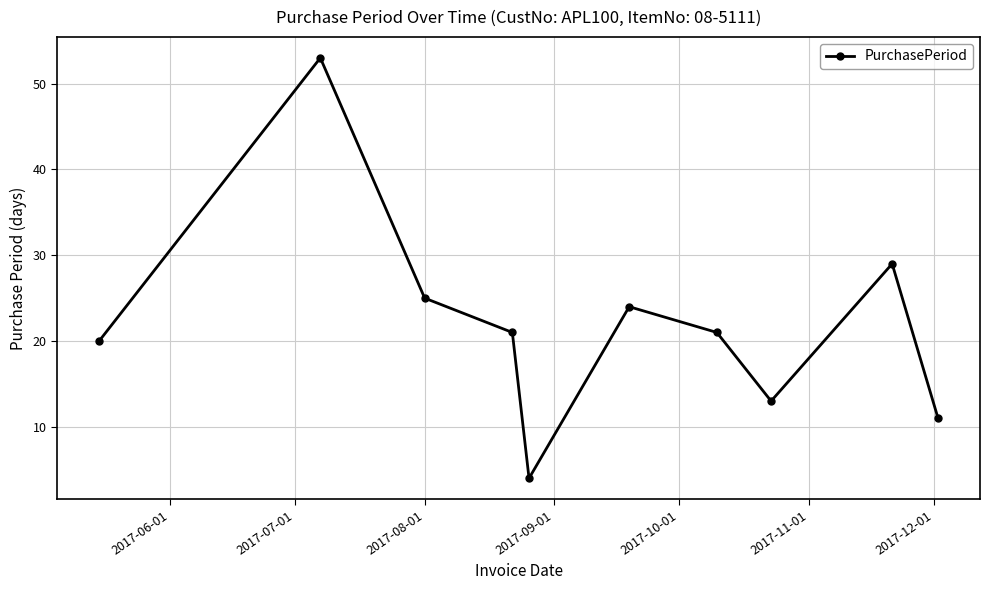

What is the difference between the maximum and second lowest values?

42